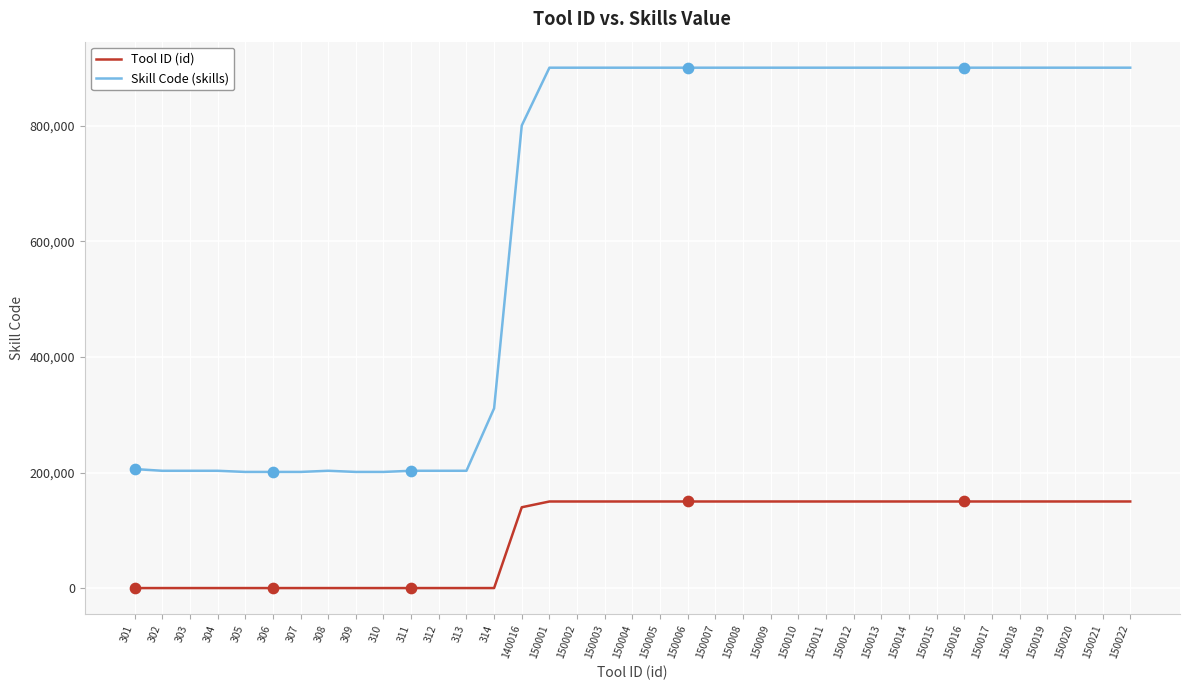

Which series has the largest total across all categories?

Skill Code (skills)